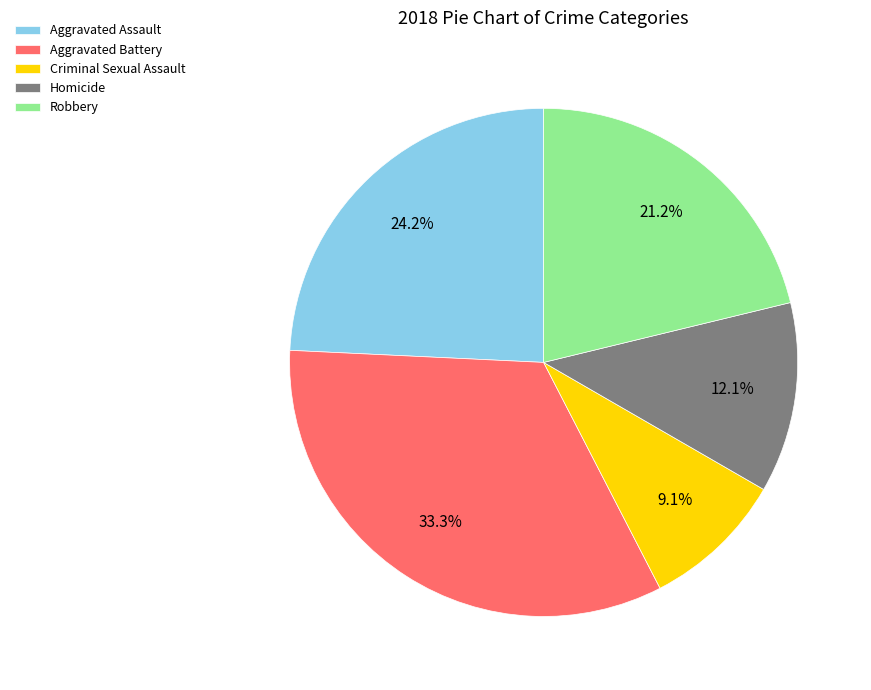

To the nearest percent, what is the combined percentage of Aggravated Battery and Homicide?

45%